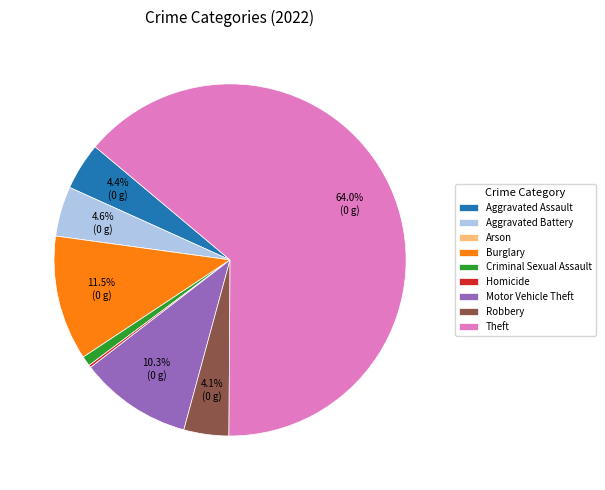

To the nearest percent, what percentage of the pie is Aggravated Assault?

4%